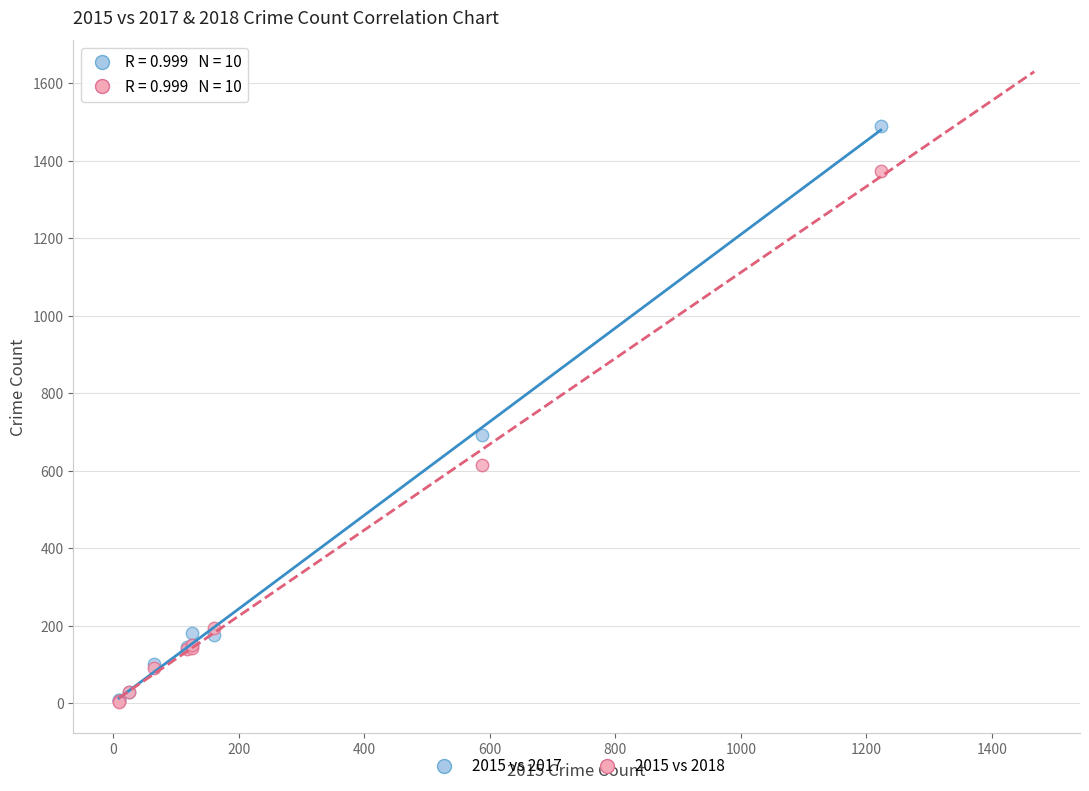

Across all series, what Y value is closest to 746?

691